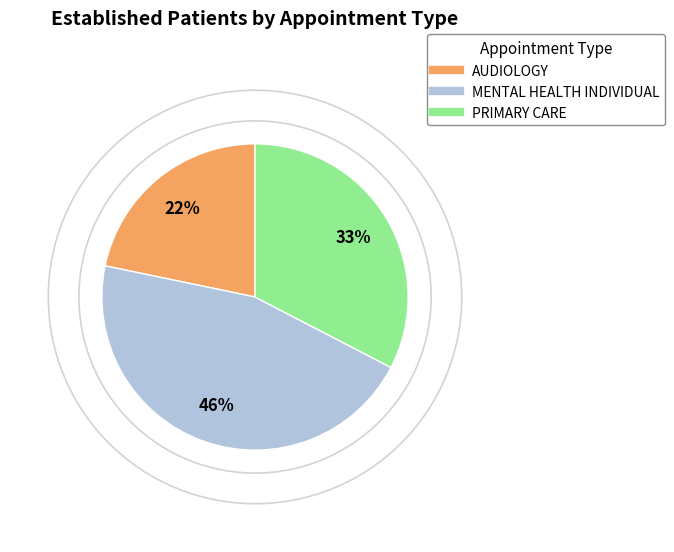

To the nearest percent, what is the average slice percentage?

33%